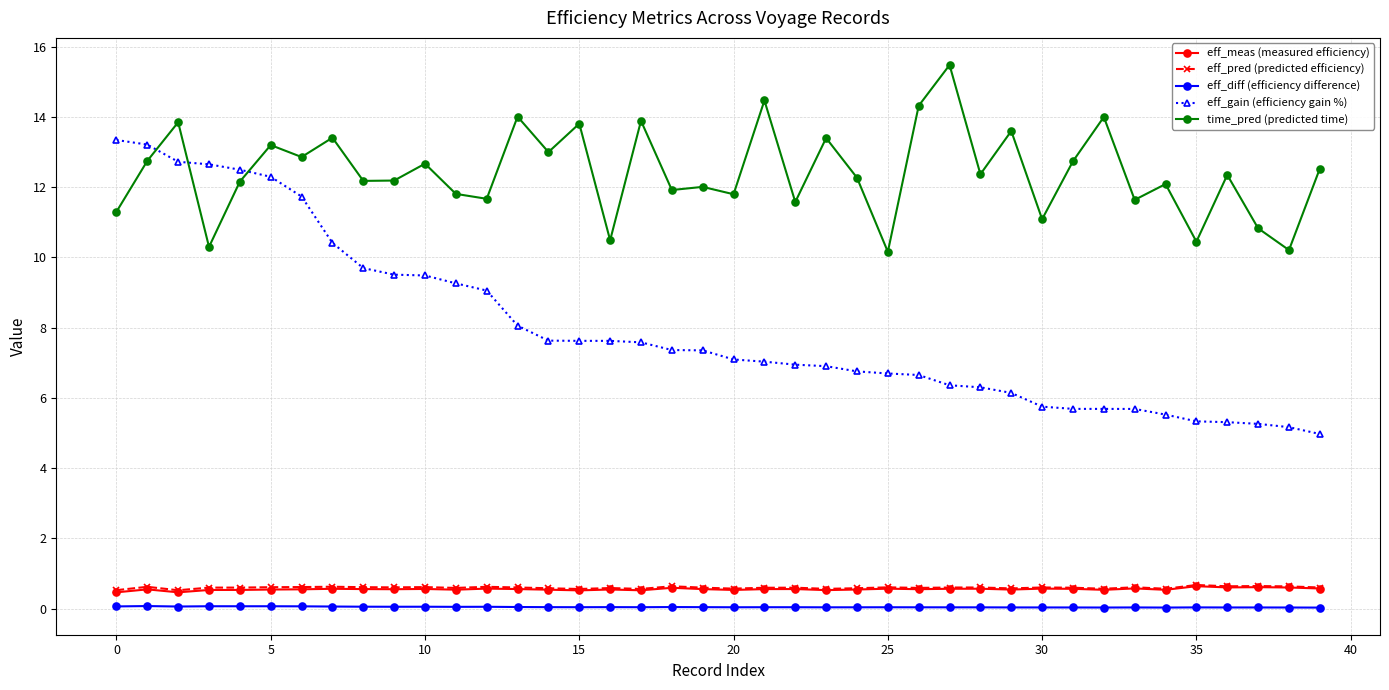

Which series has the widest spread of values?

eff_gain (efficiency gain %)